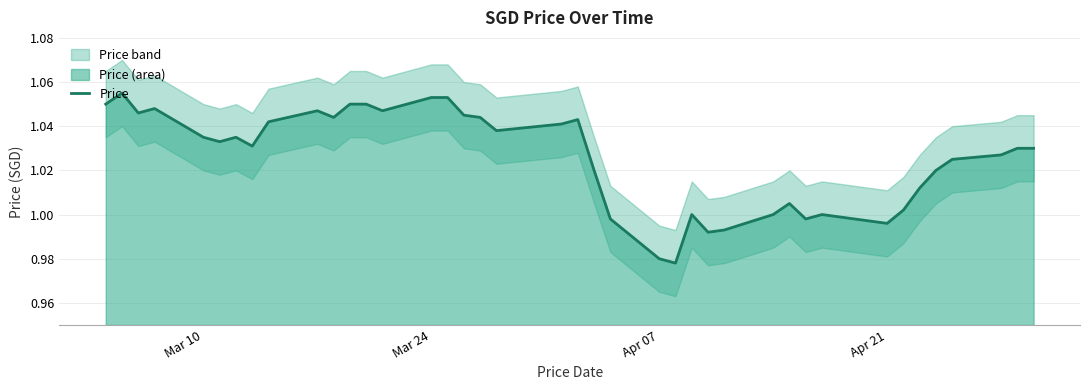

What is the smallest value displayed?

1.0